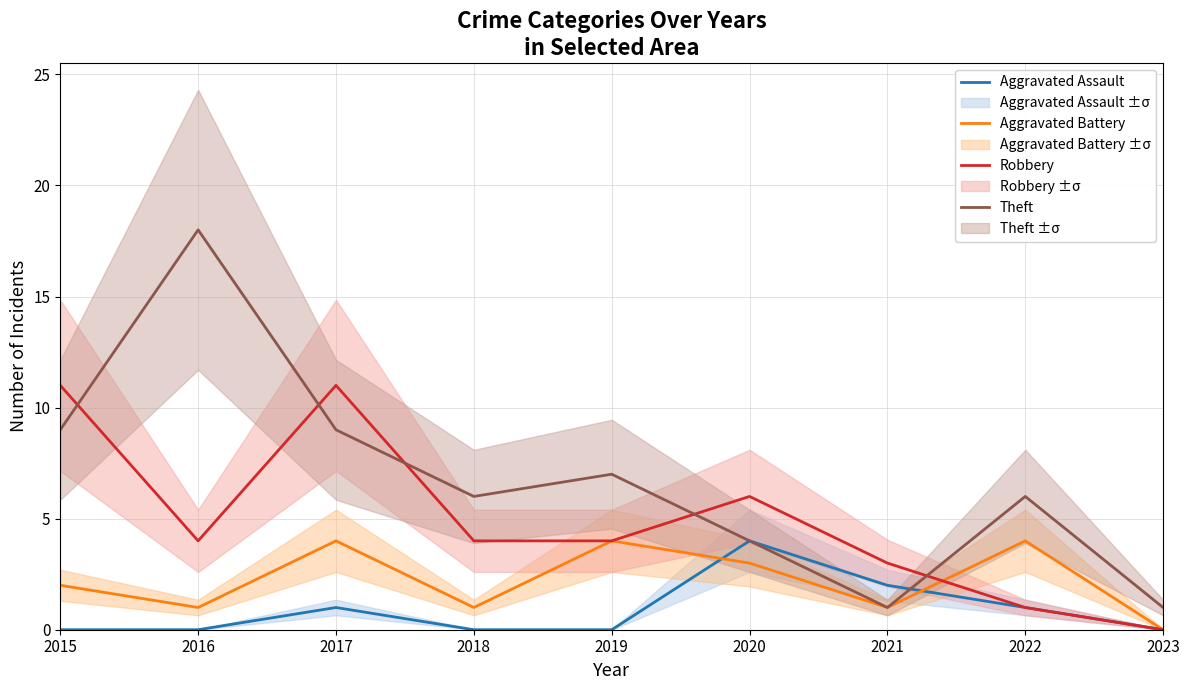

At how many categories does at least one series exceed 3?

7